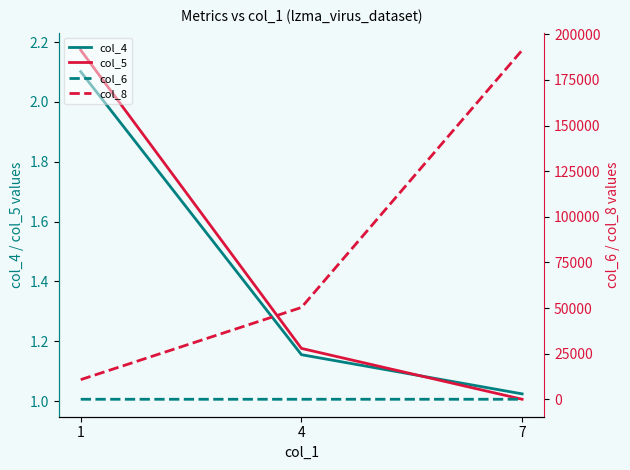

List the labels in order of col_5 value, largest first.

1, 4, 7